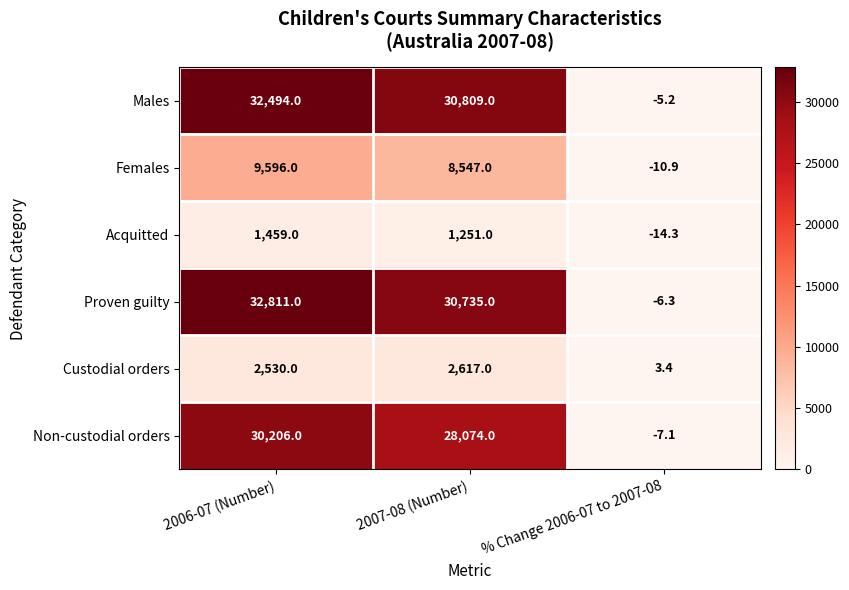

What is the difference between the maximum and minimum values in the Acquitted series?

1473.3